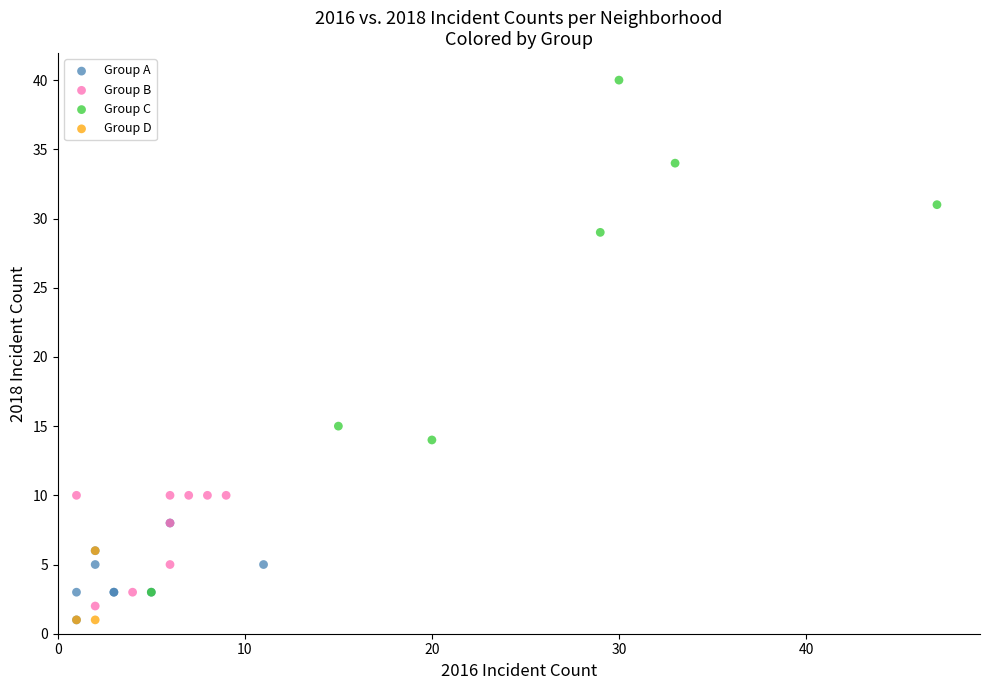

Which series has the widest spread of Y values?

Group C